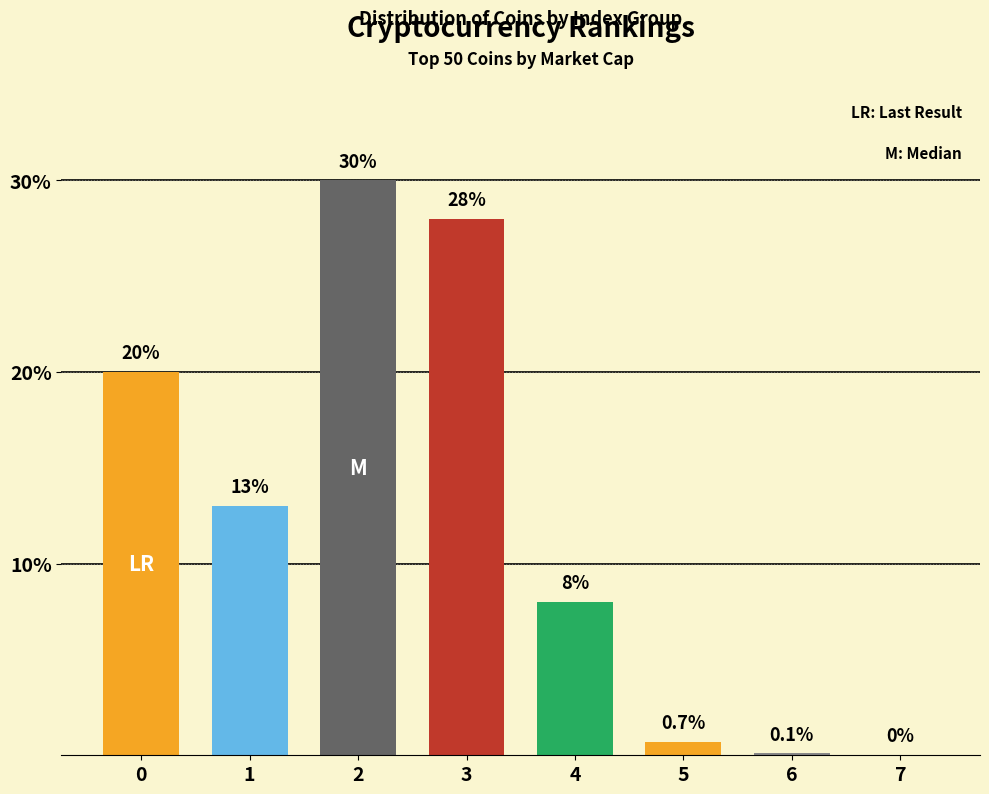

Reading right to left, list all the values displayed in this chart.

7=0.0	6=0.1	5=0.7	4=8.0	3=28.0	2=30.0	1=13.0	0=20.0